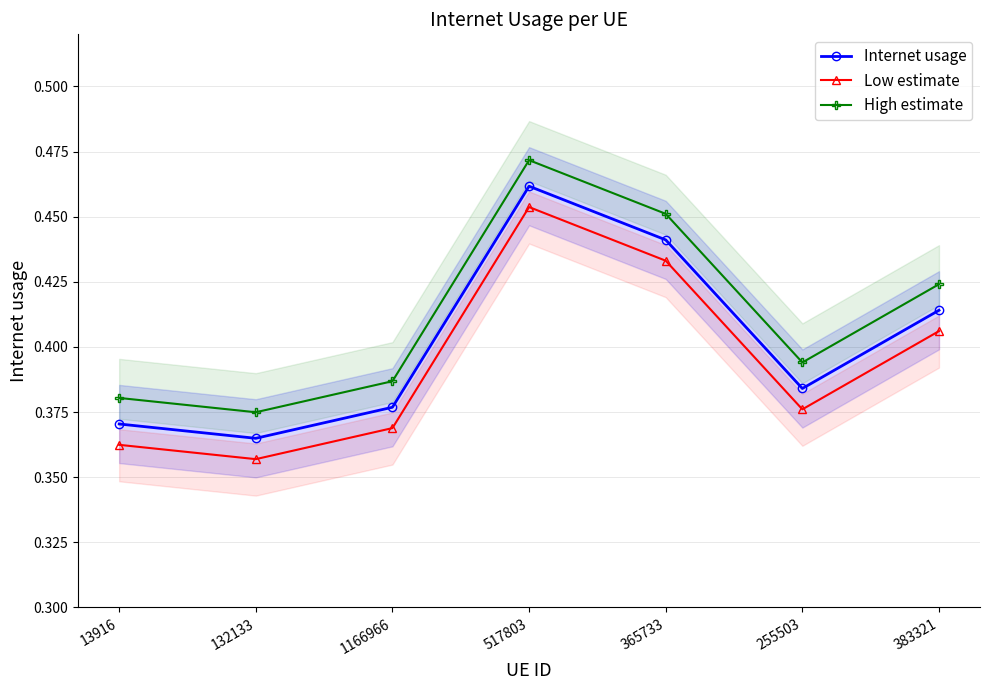

True or false: Low estimate has a value of 0.6 at 255503.

False